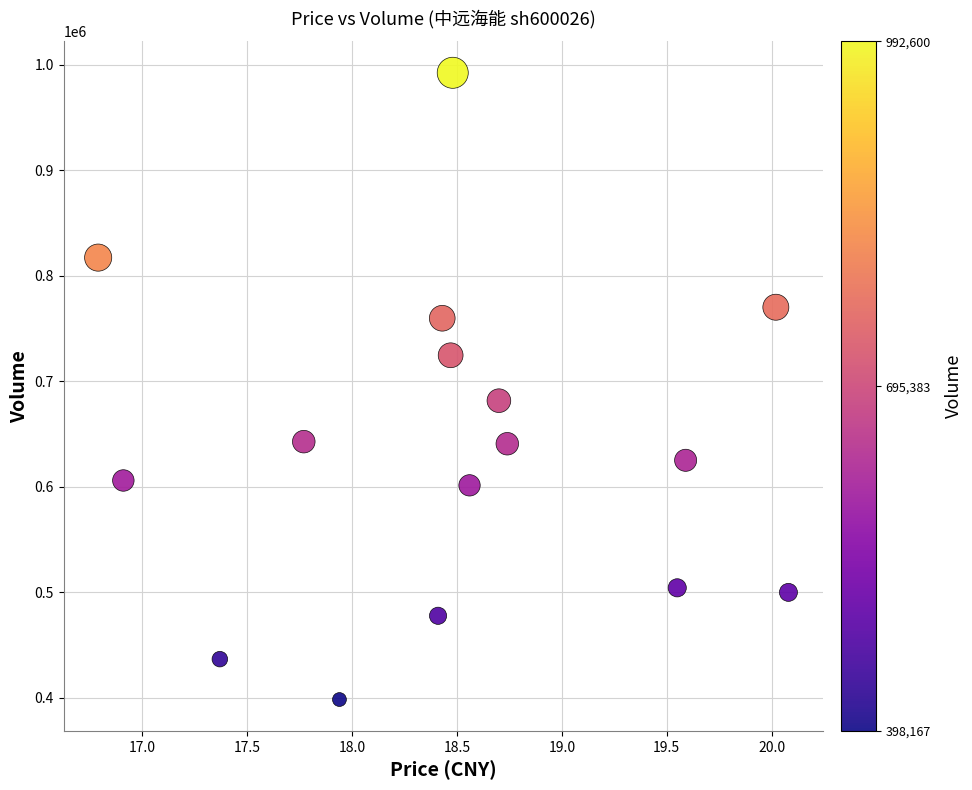

What is the range of Y values (max minus min)?

594433